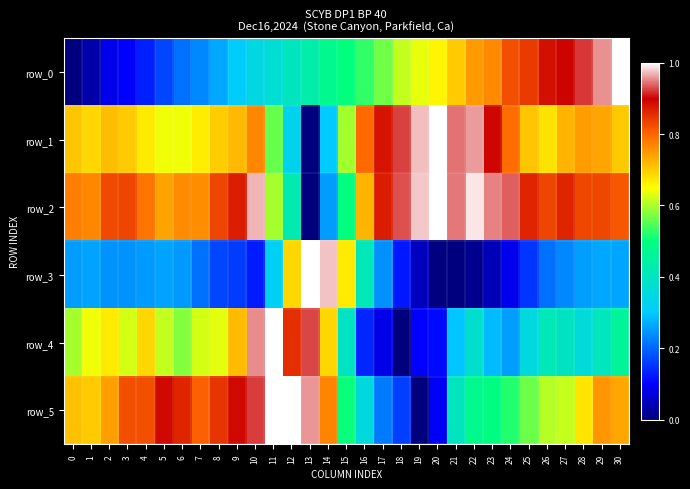

Rank the series at 5 from lowest to highest value.

row_0, row_3, row_4, row_1, row_2, row_5